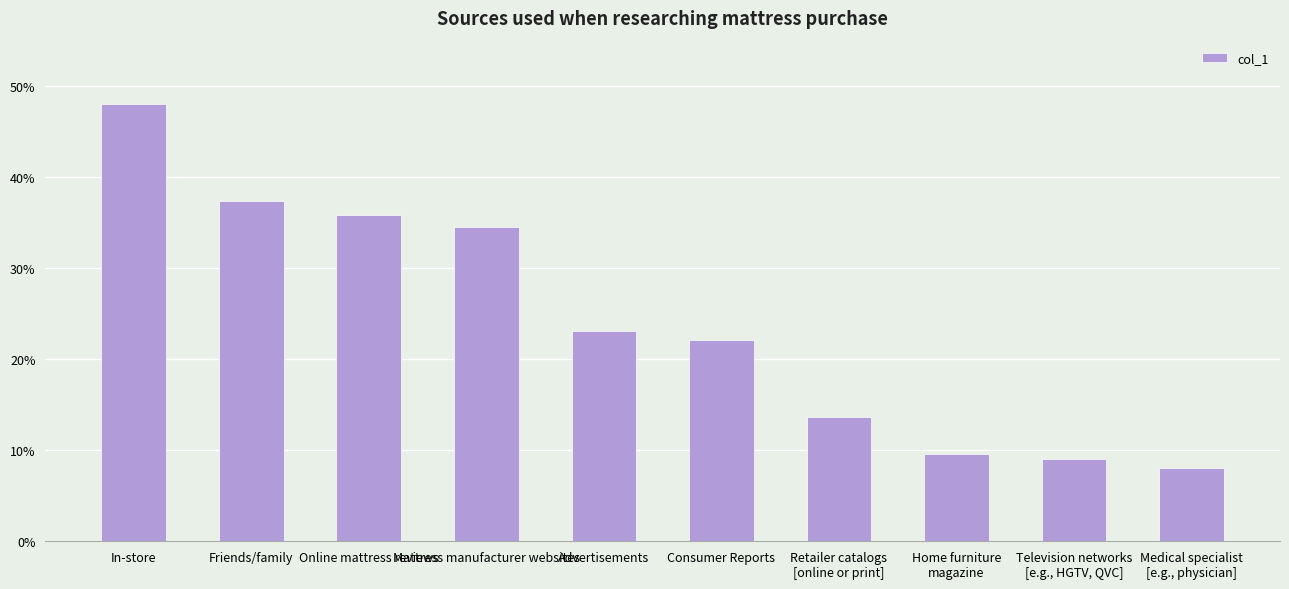

Is it true that the value at Consumer Reports is 0.2?

True